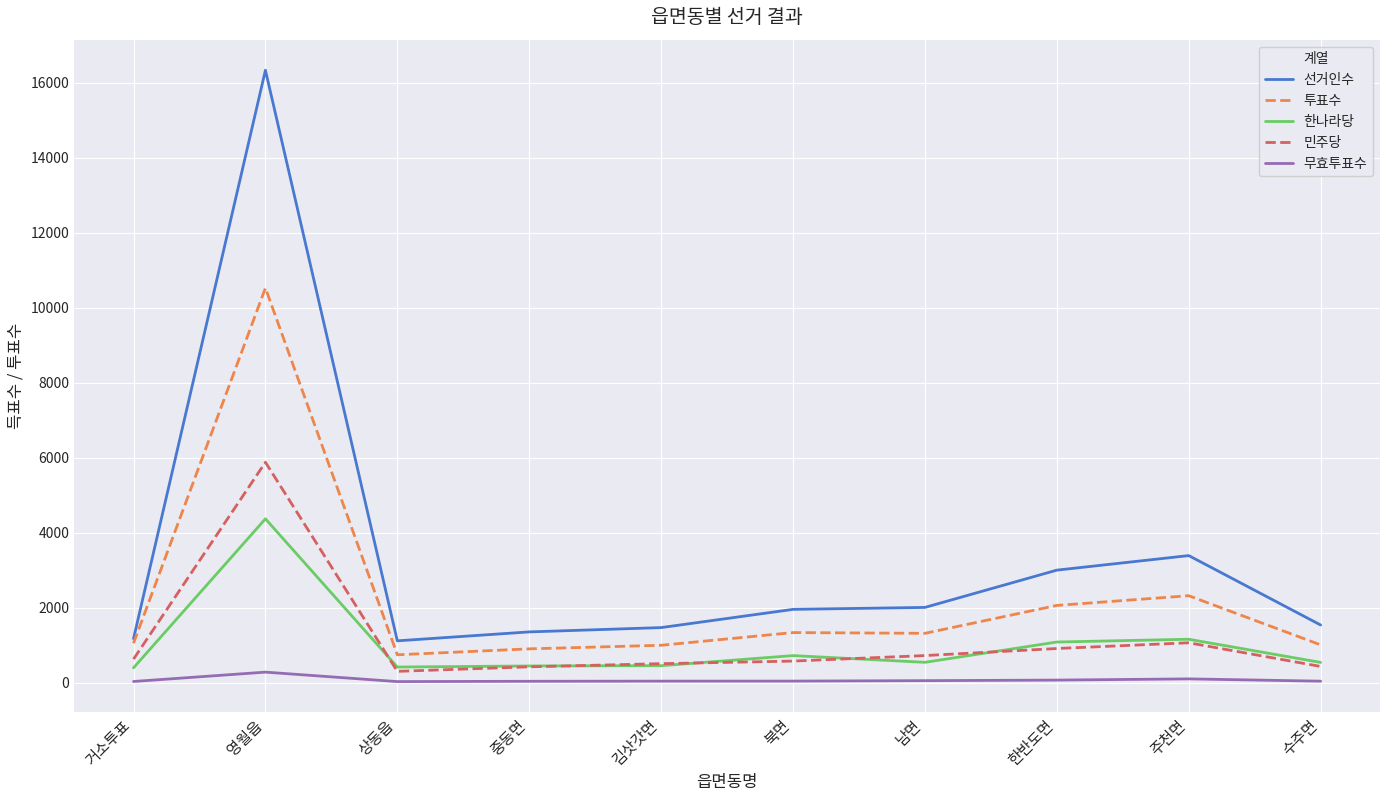

At which label does 한나라당 reach its peak?

영월읍